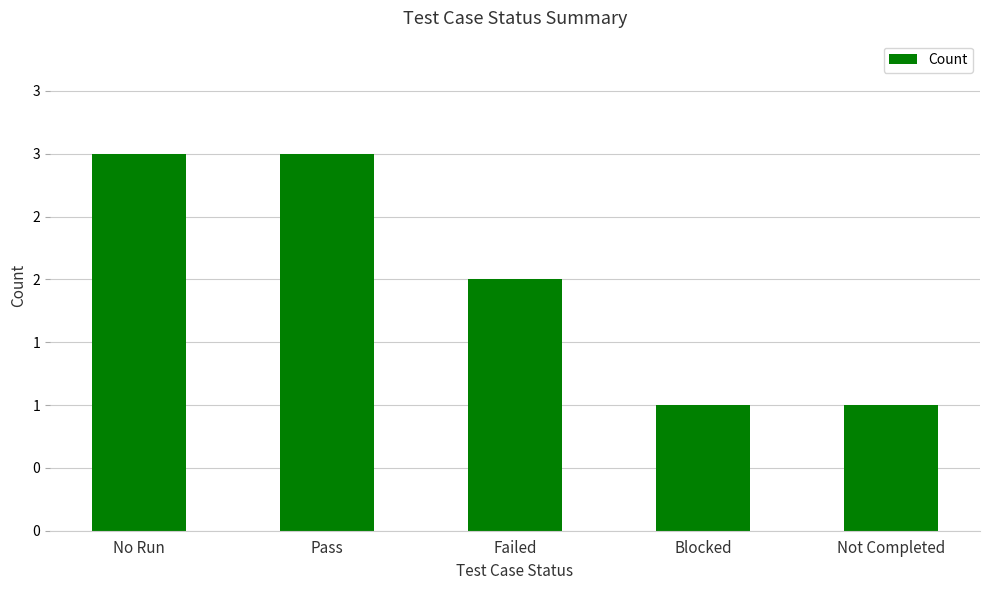

Are the bars horizontal?

No